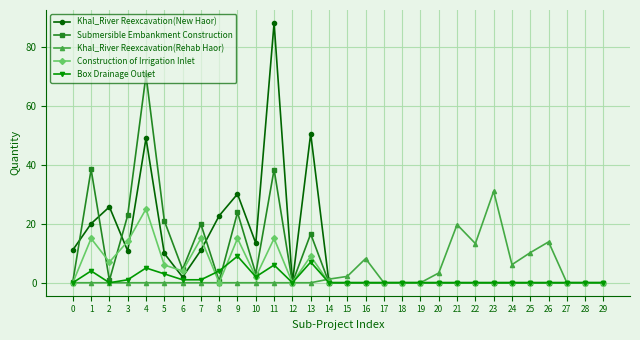

Count the number of categories in the chart.

30